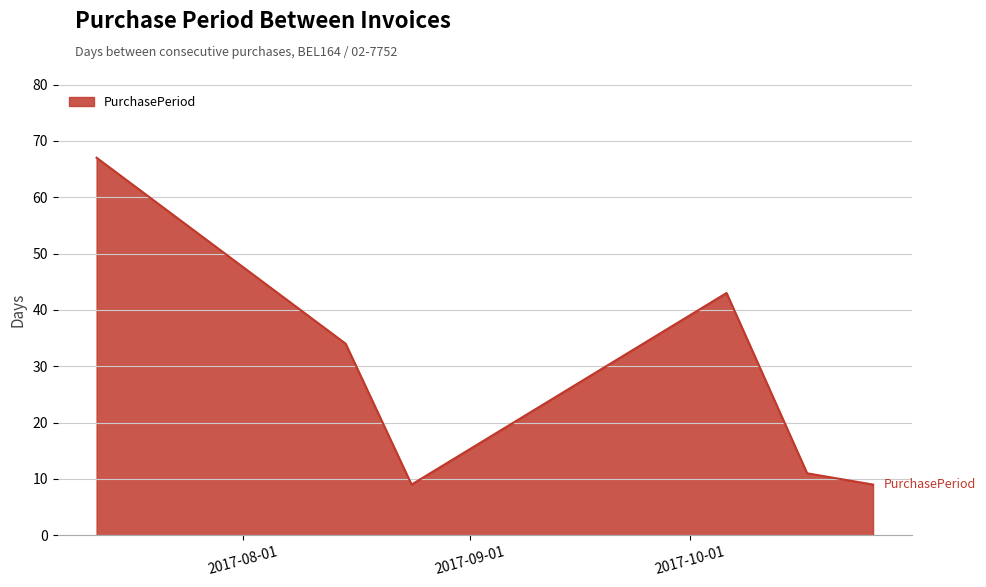

What is the sum of all values?

173